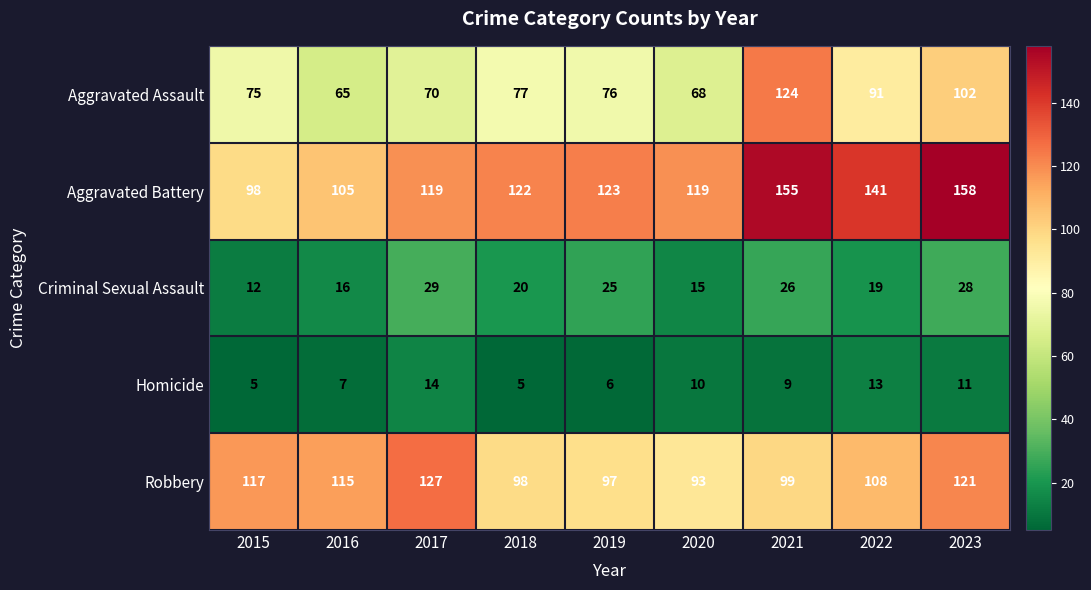

What is the average value of the Homicide series?

9